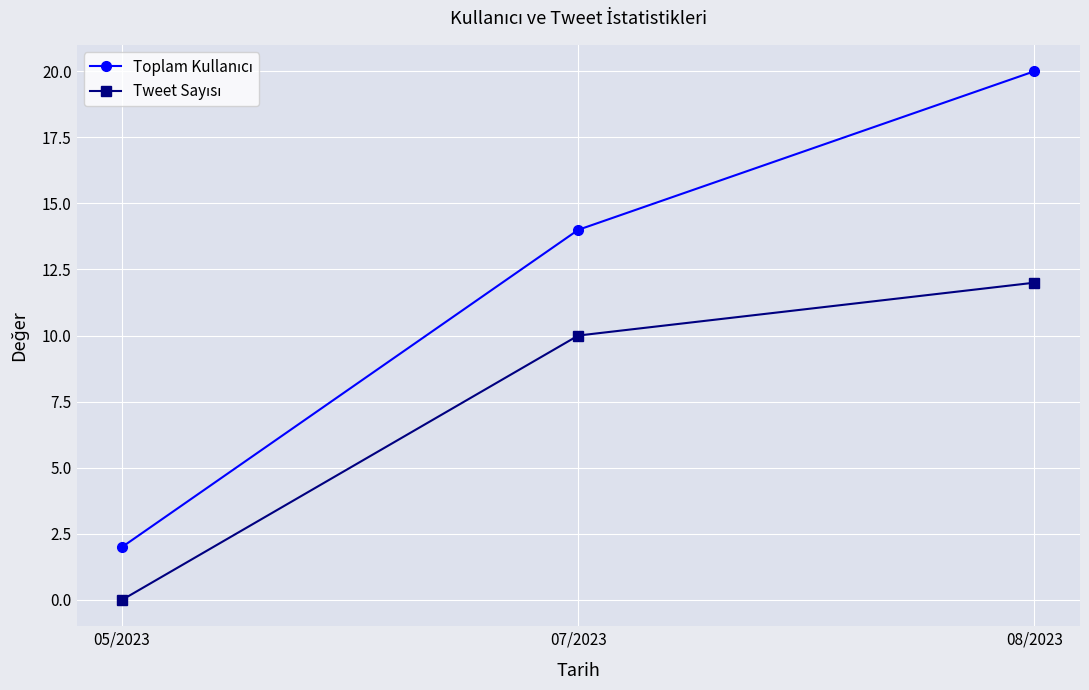

At which category is the sum across all series the highest?

08/2023